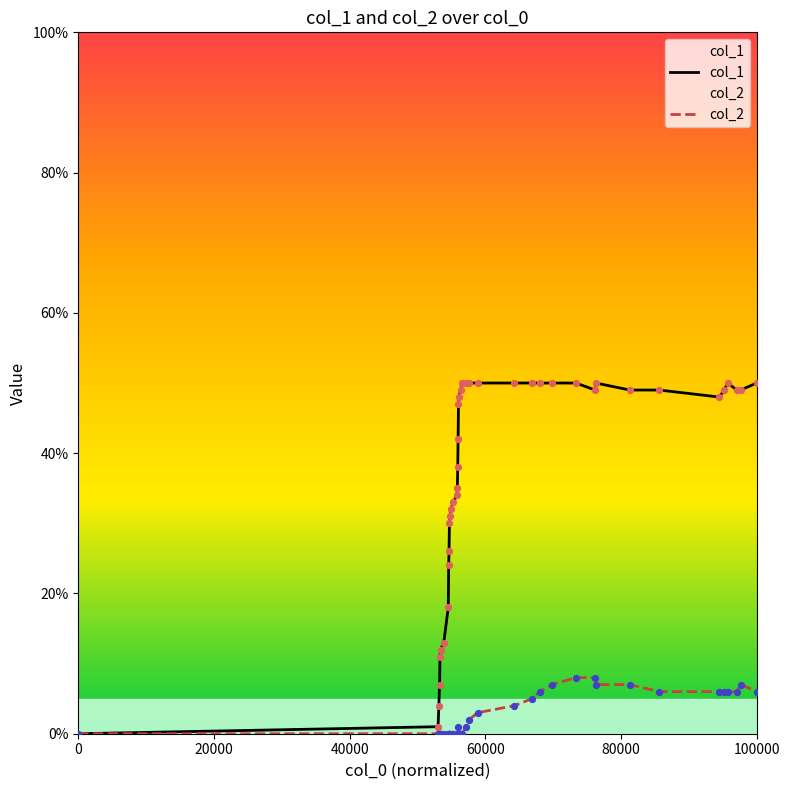

What are all the series names shown in the legend?

col_1, col_2